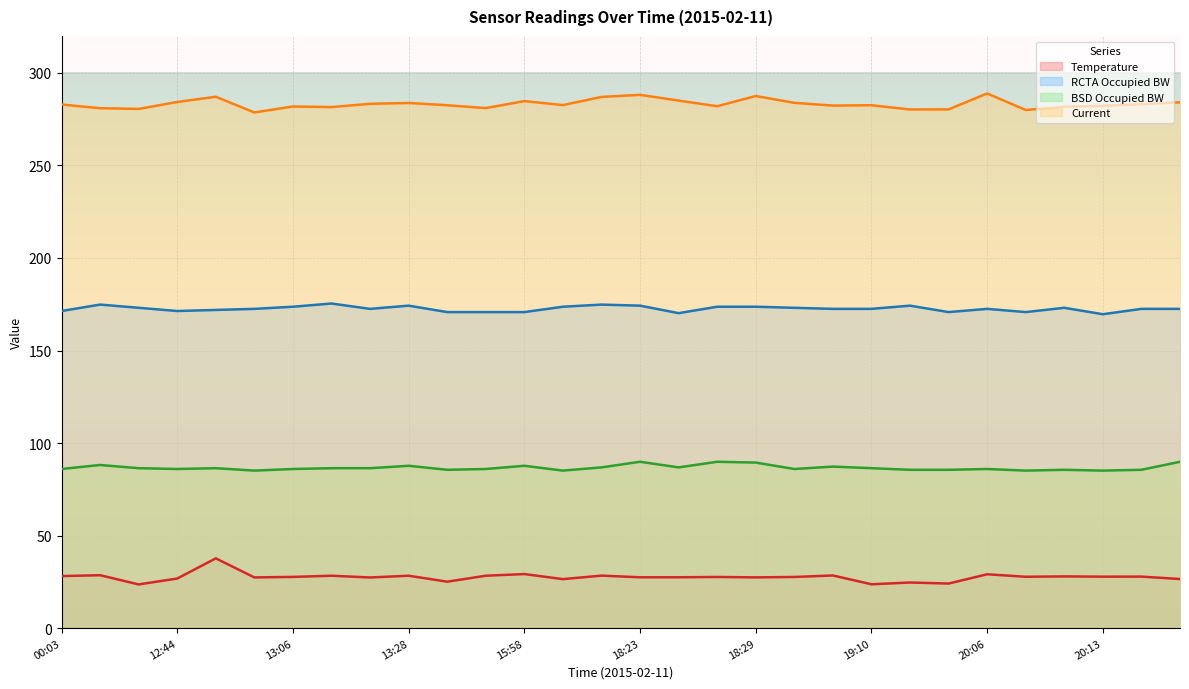

At how many categories does at least one series exceed 172?

30